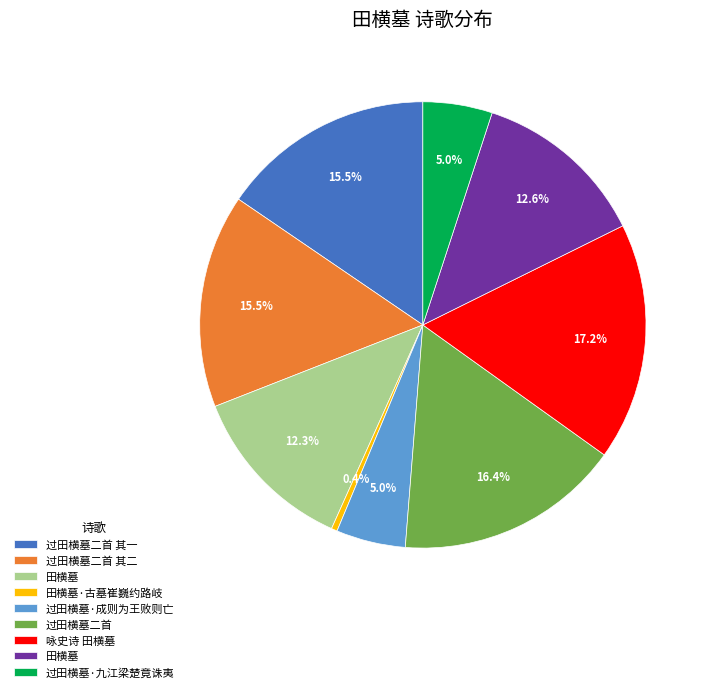

Is there a majority slice in this chart?

No